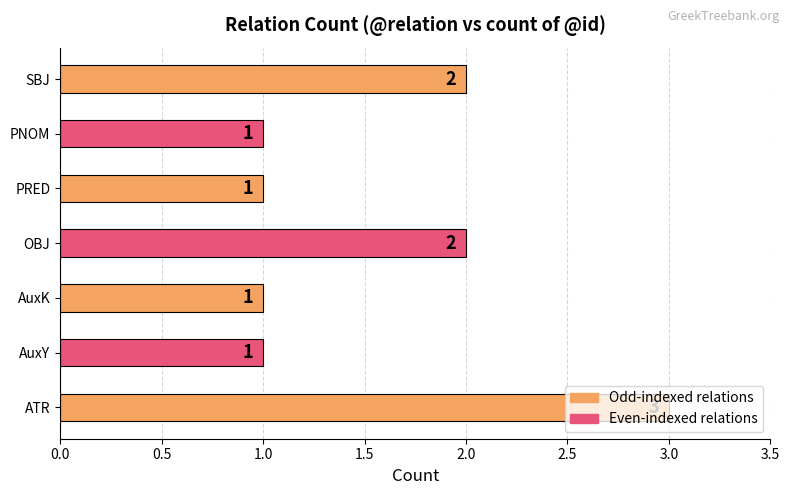

What is the change in value from AuxY to OBJ?

+1